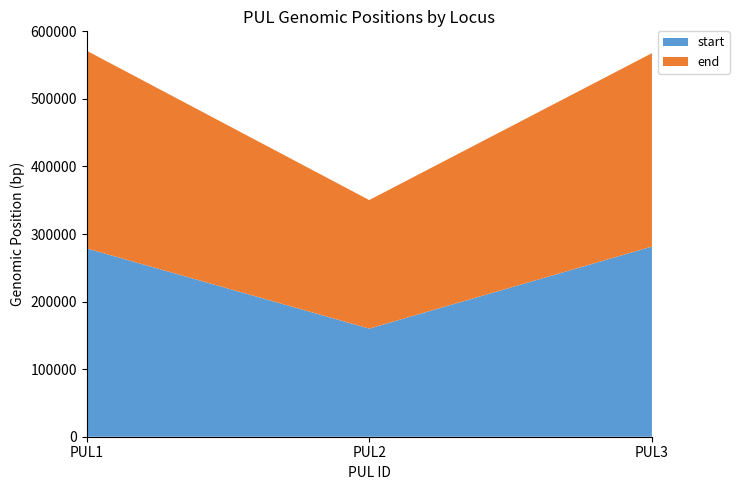

Reading left to right, transcribe all the data shown in this chart.

start: 278823	160071	281518
end: 292674	190238	286268